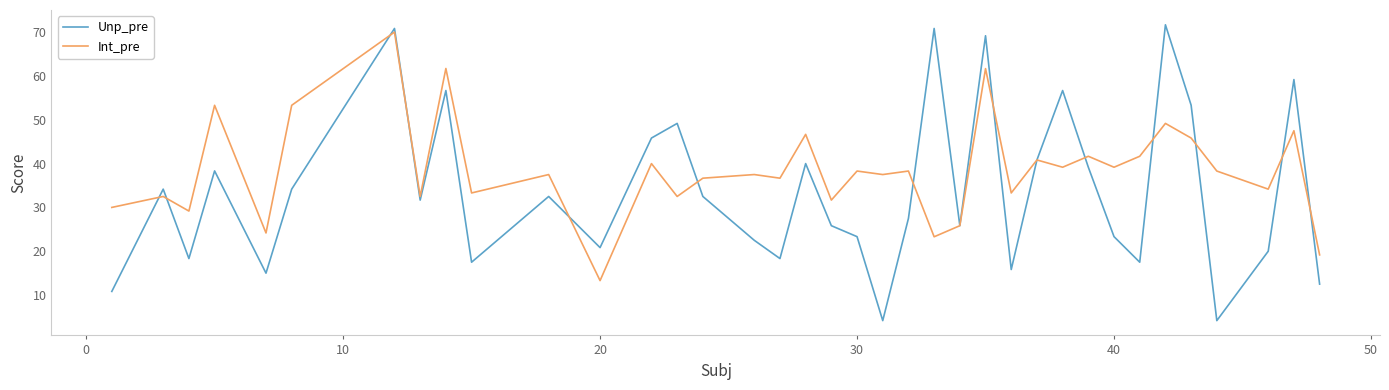

Reading left to right, what are all the values shown in this chart?

Unp_pre: 10.8	34.2	18.3	38.3	15.0	34.2	70.8	31.7	56.7	17.5	32.5	20.8	45.8	49.2	32.5	22.5	18.3	40.0	25.8	23.3	4.2	27.5	70.8	25.8	69.2	15.8	40.8	56.7	39.2	23.3	17.5	71.7	53.3	4.2	20.0	59.2	12.5
Int_pre: 30.0	32.5	29.2	53.3	24.2	53.3	70.0	32.5	61.7	33.3	37.5	13.3	40.0	32.5	36.7	37.5	36.7	46.7	31.7	38.3	37.5	38.3	23.3	25.8	61.7	33.3	40.8	39.2	41.7	39.2	41.7	49.2	45.8	38.3	34.2	47.5	19.2